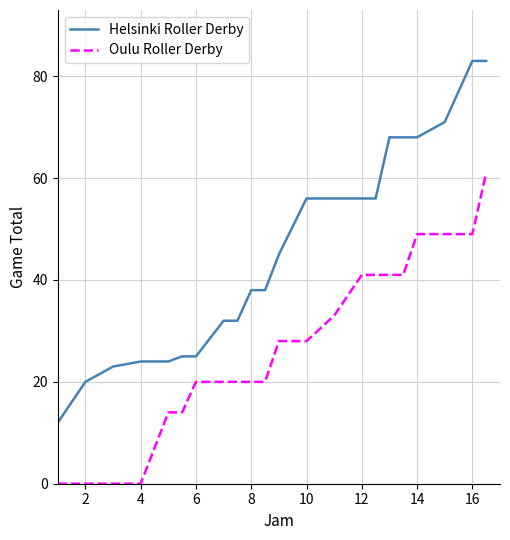

What is the difference between the maximum and minimum values in the Helsinki Roller Derby series?

71